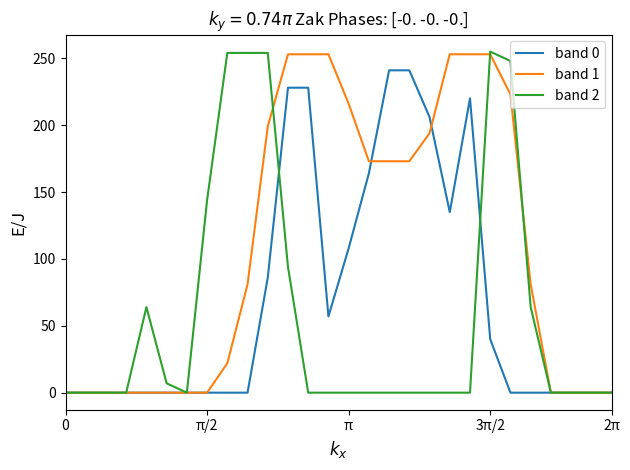

What is the average value of the band 0 series?

70